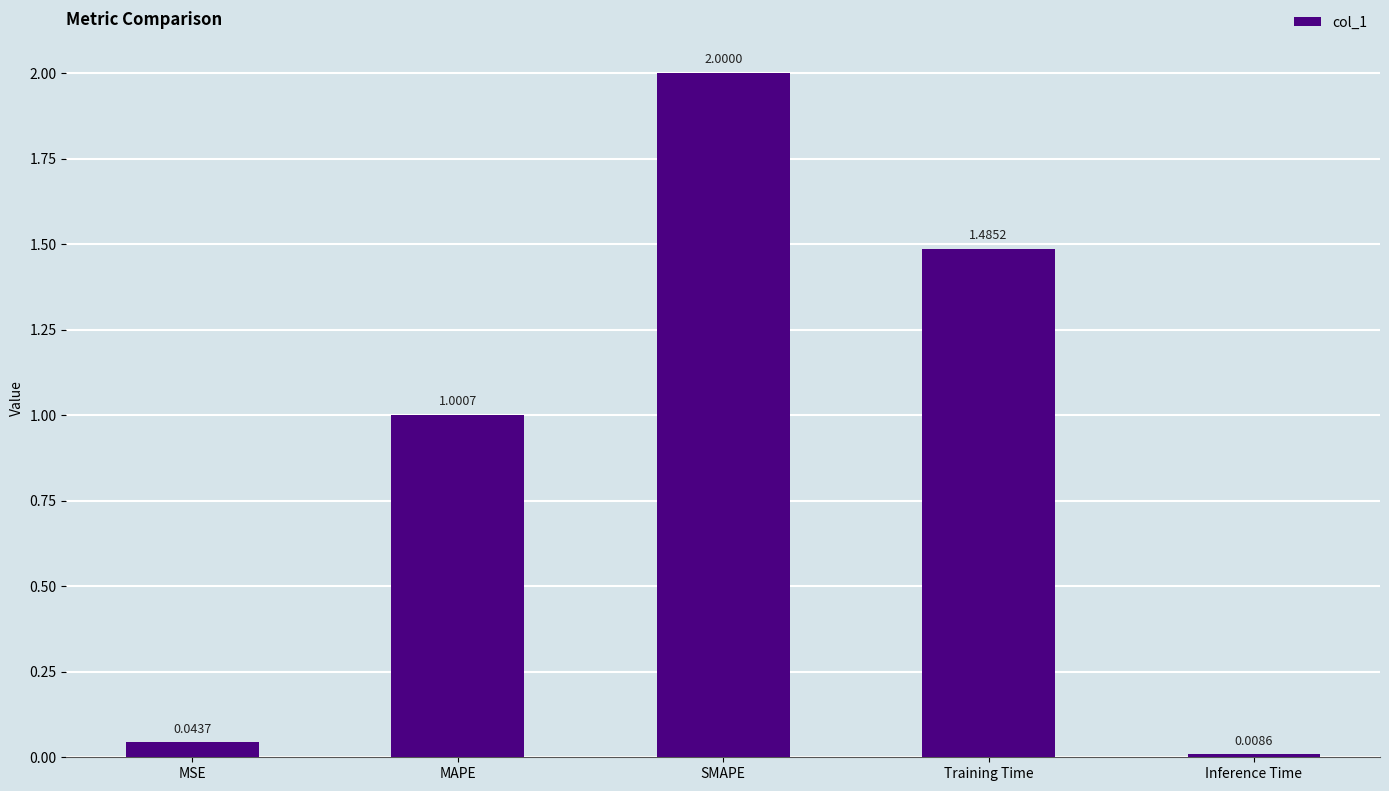

The value at Training Time is 2.1. True or false?

False